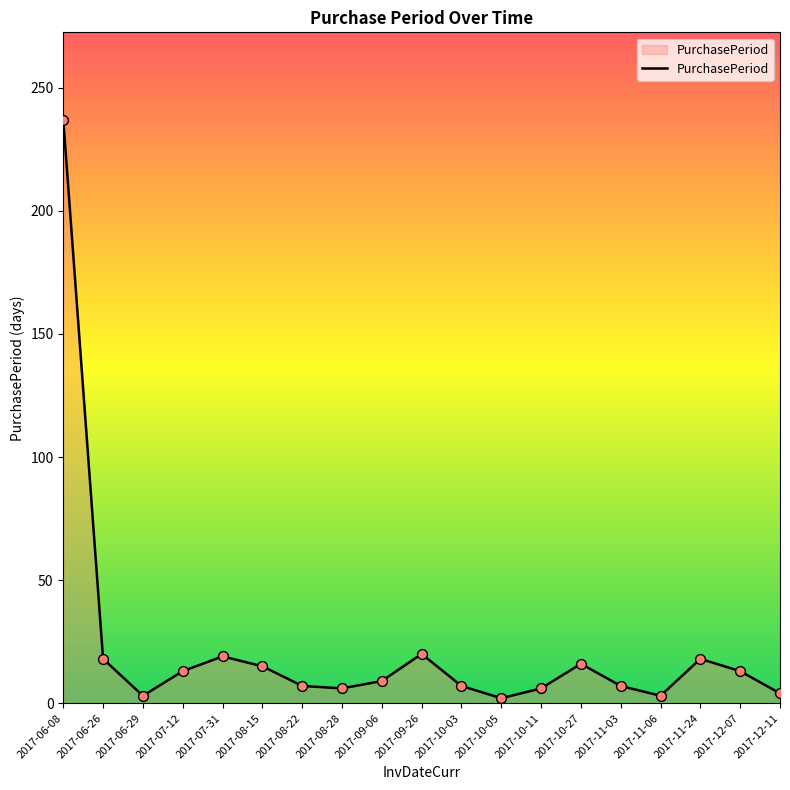

Between 2017-11-03 and 2017-07-12, which is larger?

2017-07-12